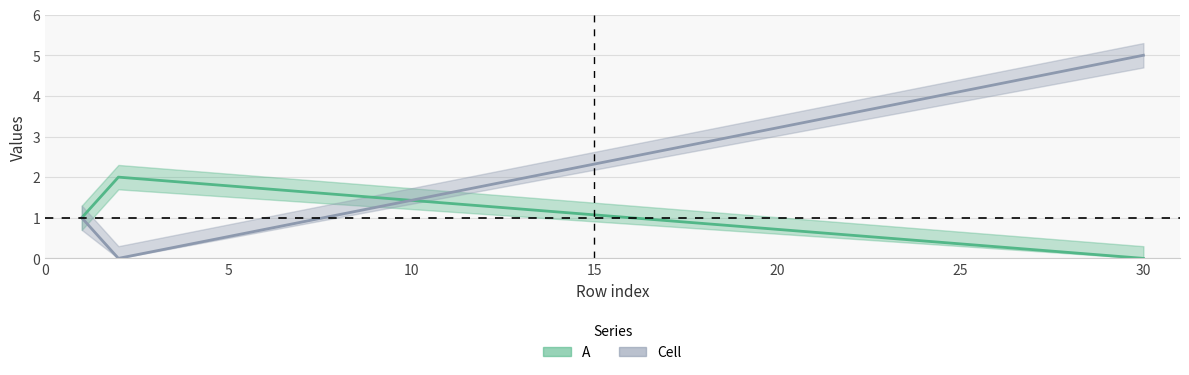

How many lines are shown in the chart?

2